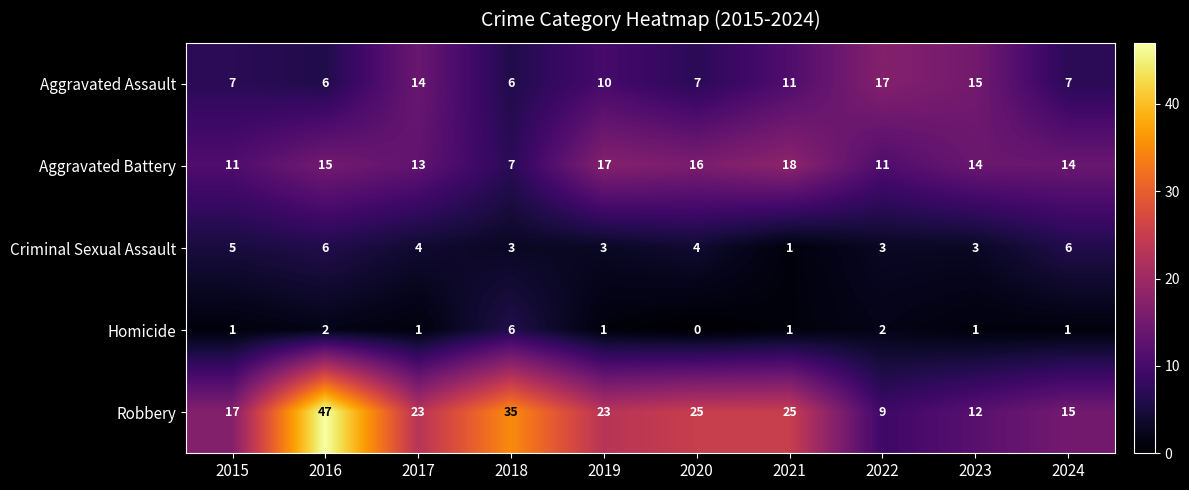

At 2019, list the series in order from smallest to largest.

Homicide, Criminal Sexual Assault, Aggravated Assault, Aggravated Battery, Robbery